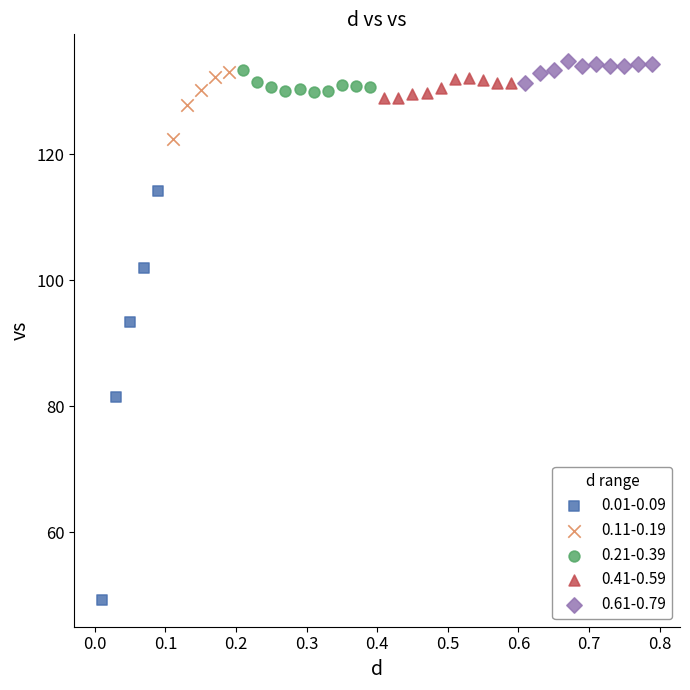

Which series has the widest spread of Y values?

0.01-0.09